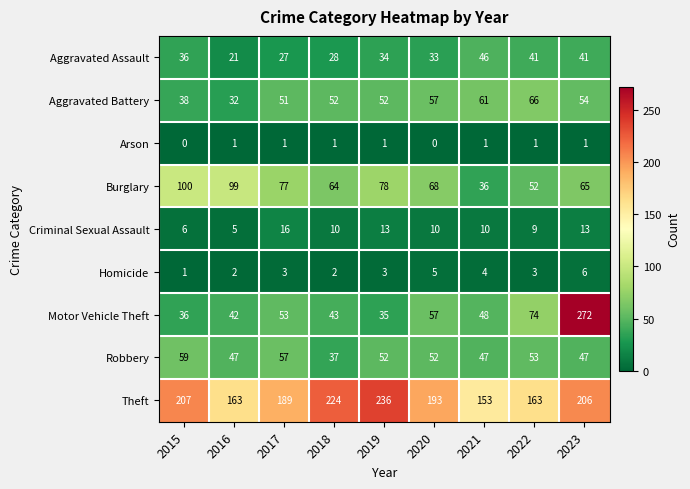

Where does the Burglary series first go above 68?

2015